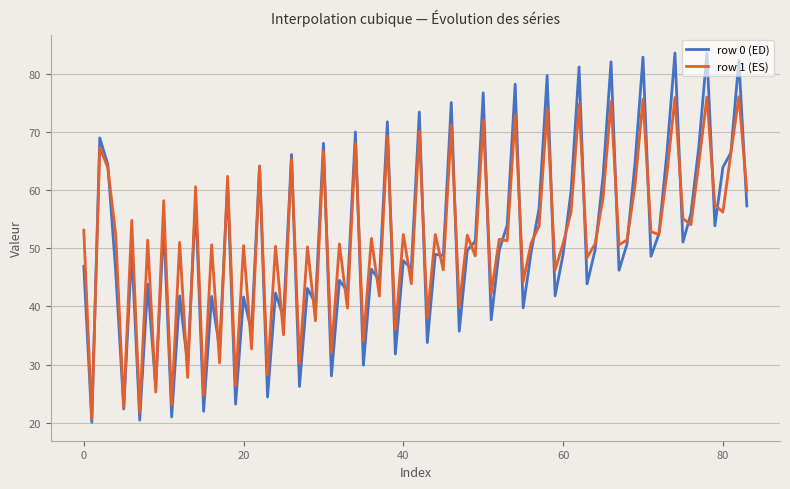

What is the smallest value displayed?

20.1